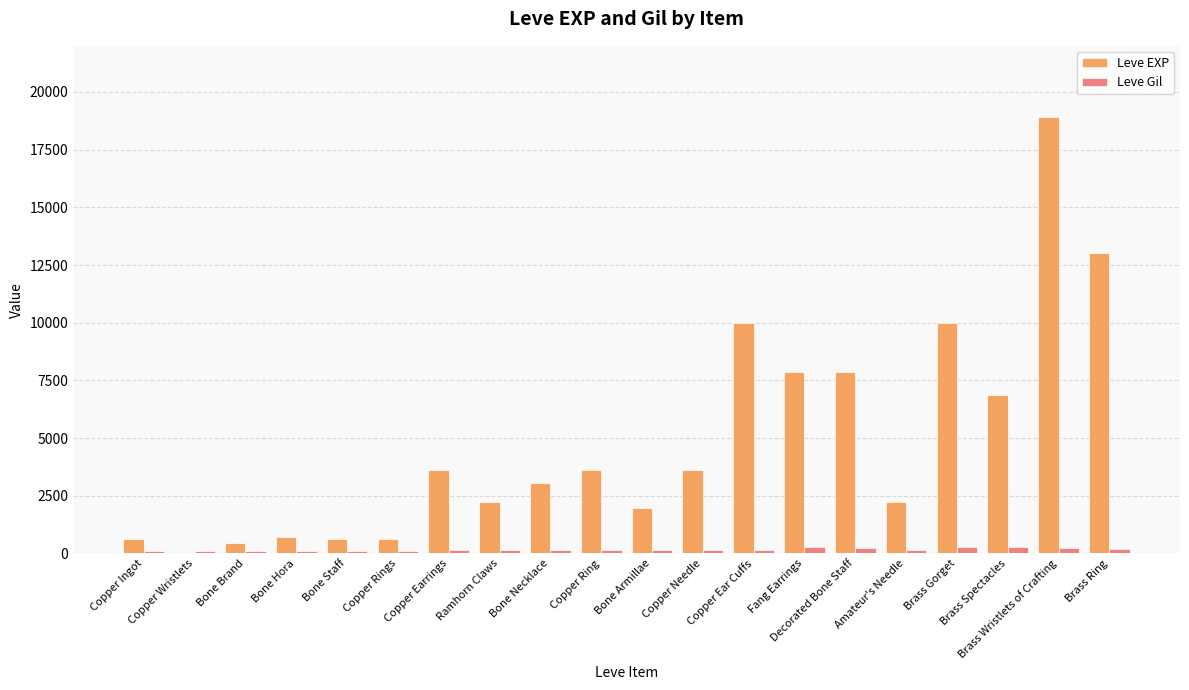

What is the greatest value displayed?

18910